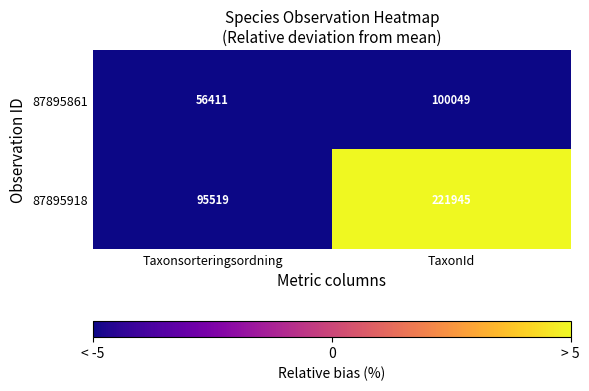

Reading left to right, extract all data points from this chart.

87895861: Taxonsorteringsordning=56411	TaxonId=100049
87895918: Taxonsorteringsordning=95519	TaxonId=221945